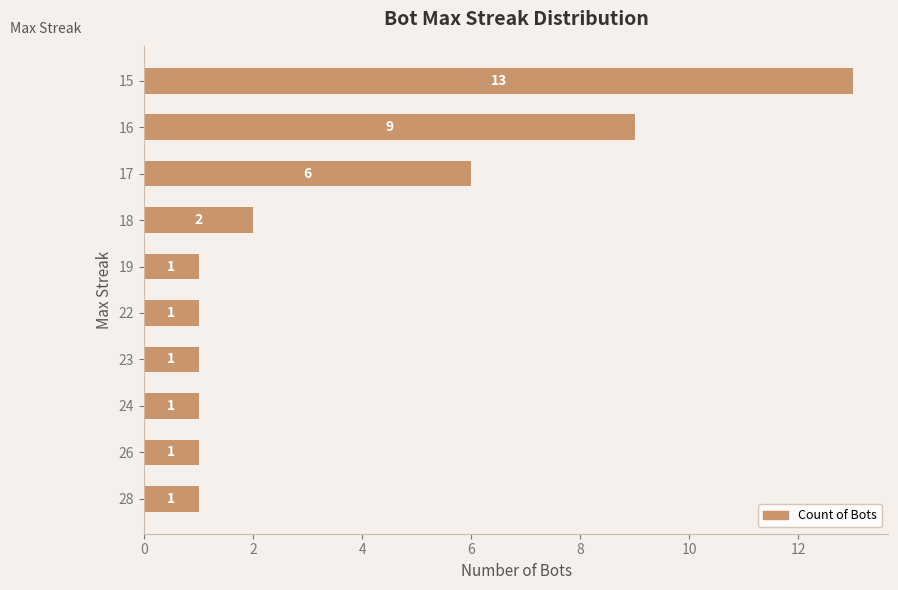

What is the greatest value displayed?

13